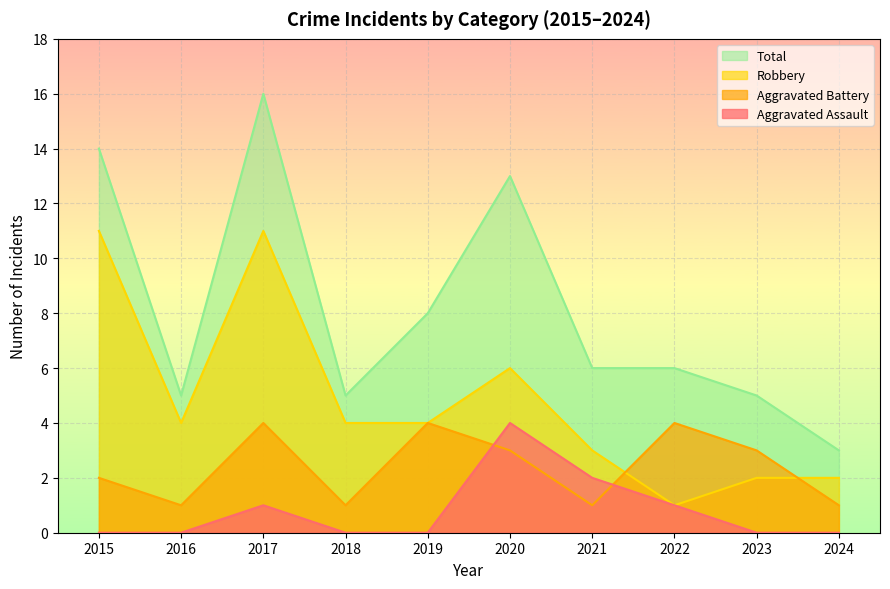

At how many categories does at least one series exceed 3?

9